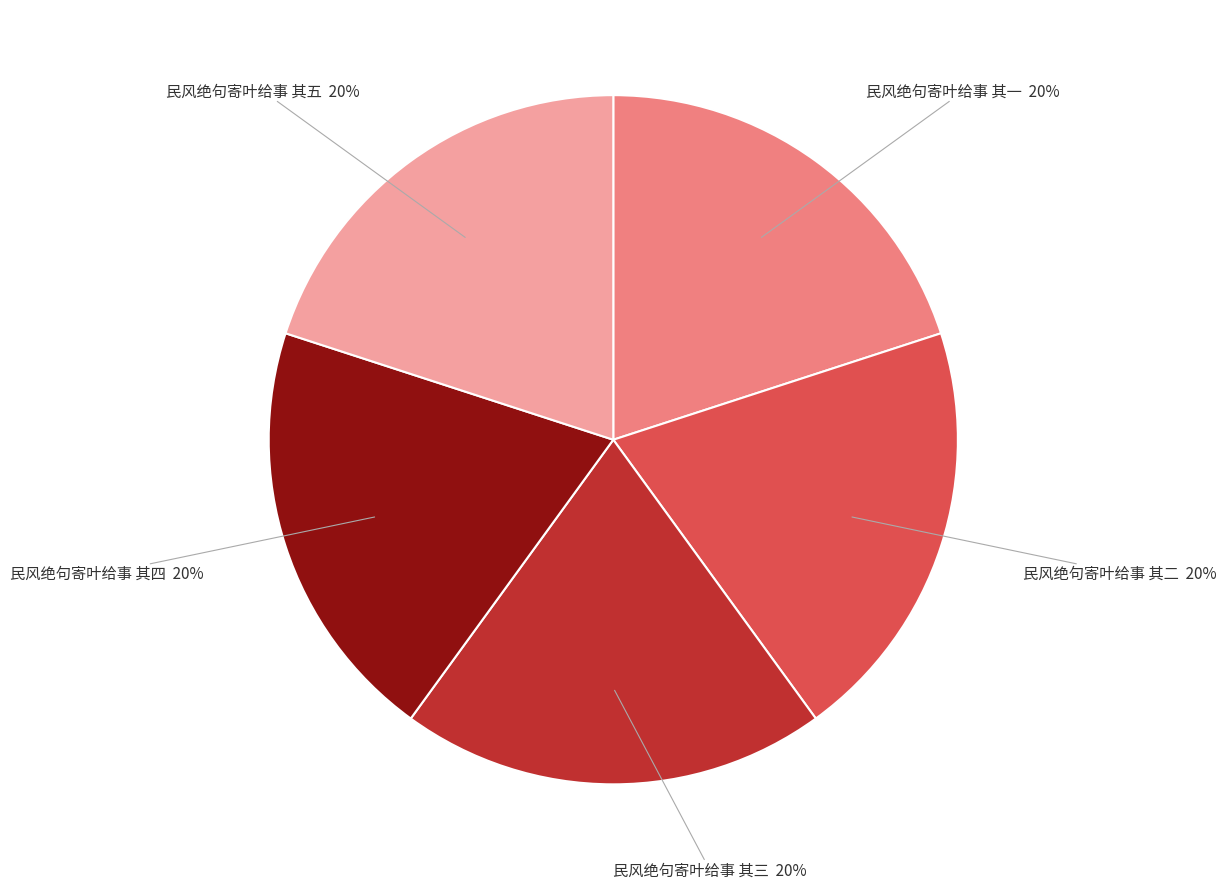

Approximately how many times larger is the value at 民风绝句寄叶给事 其二 compared to 民风绝句寄叶给事 其四?

1.0